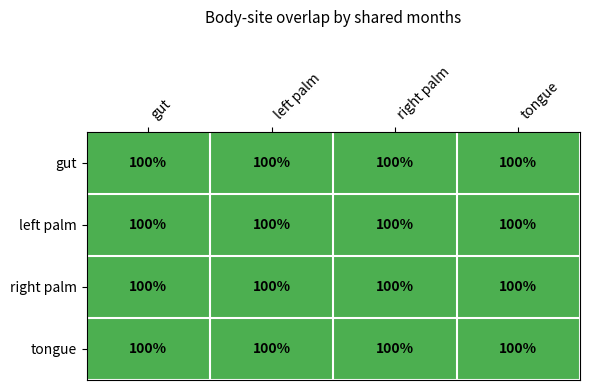

At 2, list the series in order from smallest to largest.

gut, right palm, tongue, left palm